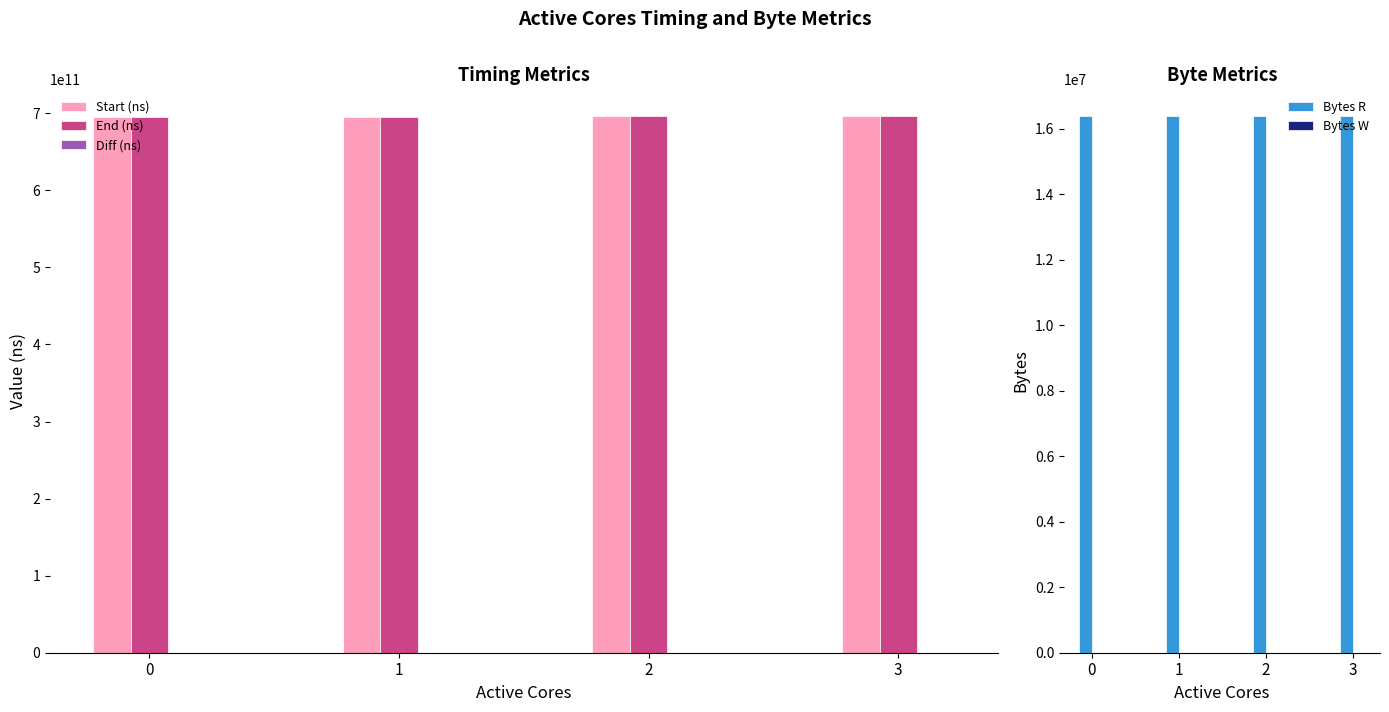

What is the total value across all series at 0?

1390949737308